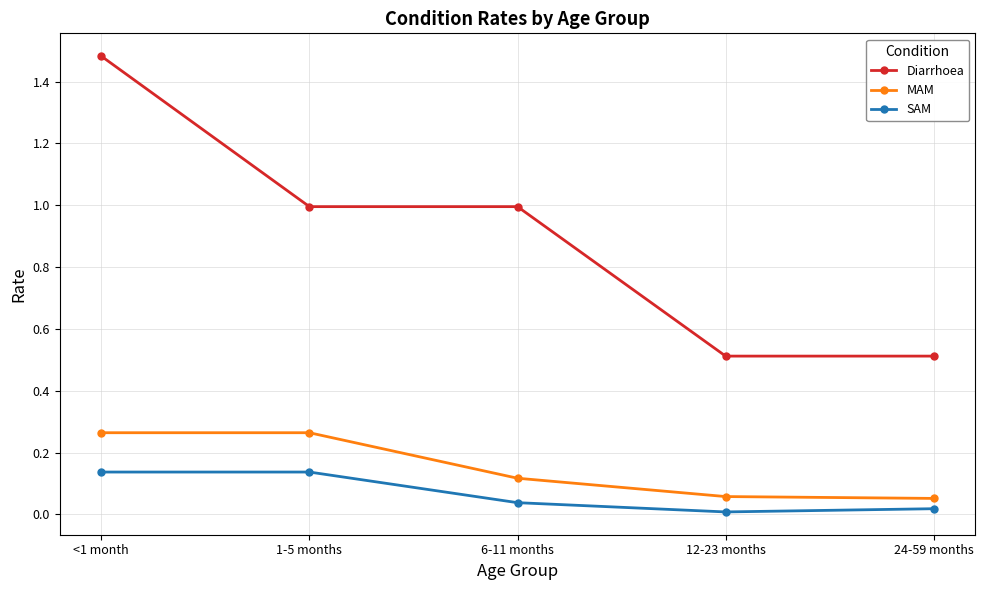

What are all the series names shown in the legend?

Diarrhoea, MAM, SAM